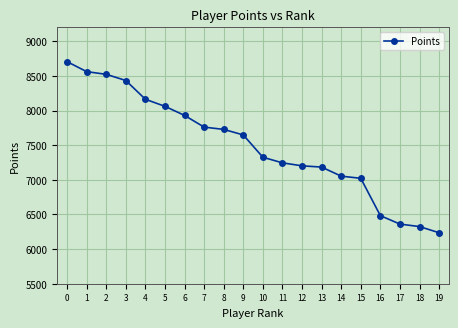

At which label is the value closest to 7471?

10